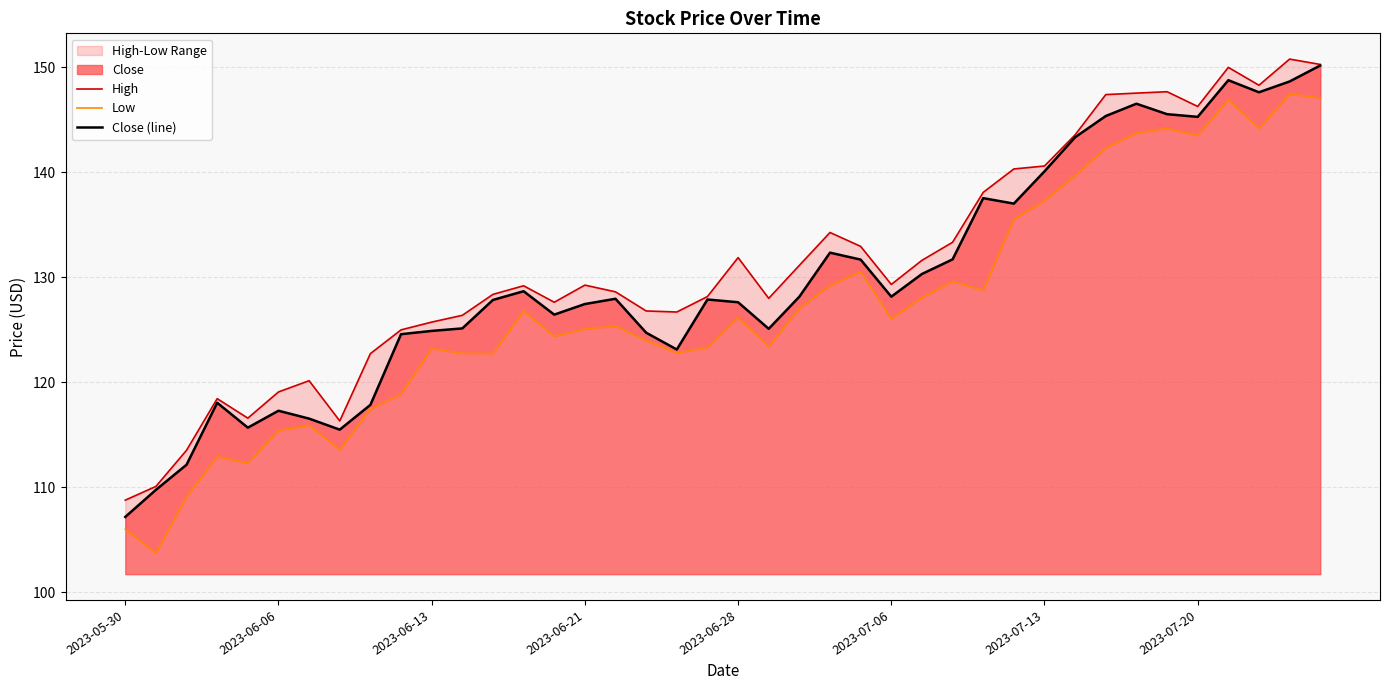

What is the sum of all Close (line) values?

5189.9